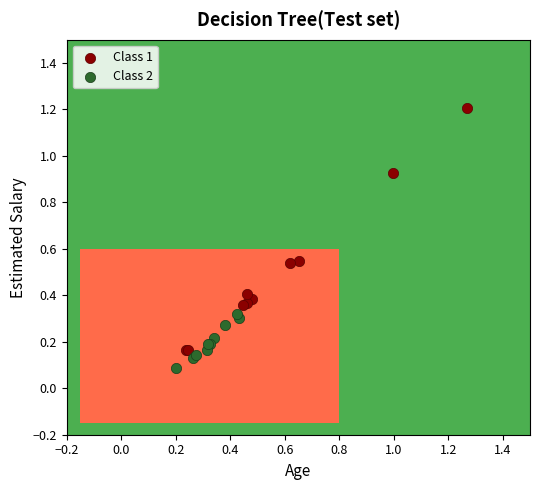

Which series contains the lowest Y value?

Class 2